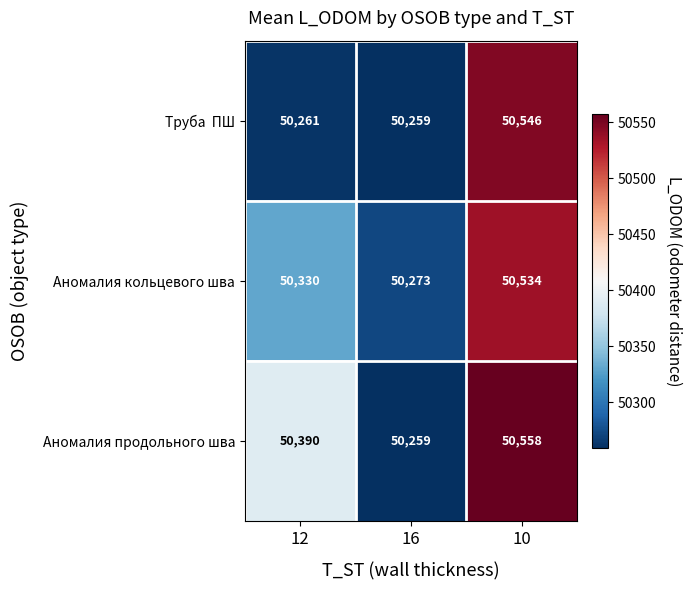

What is the difference between the Аномалия кольцевого шва values at 10 and 16?

261